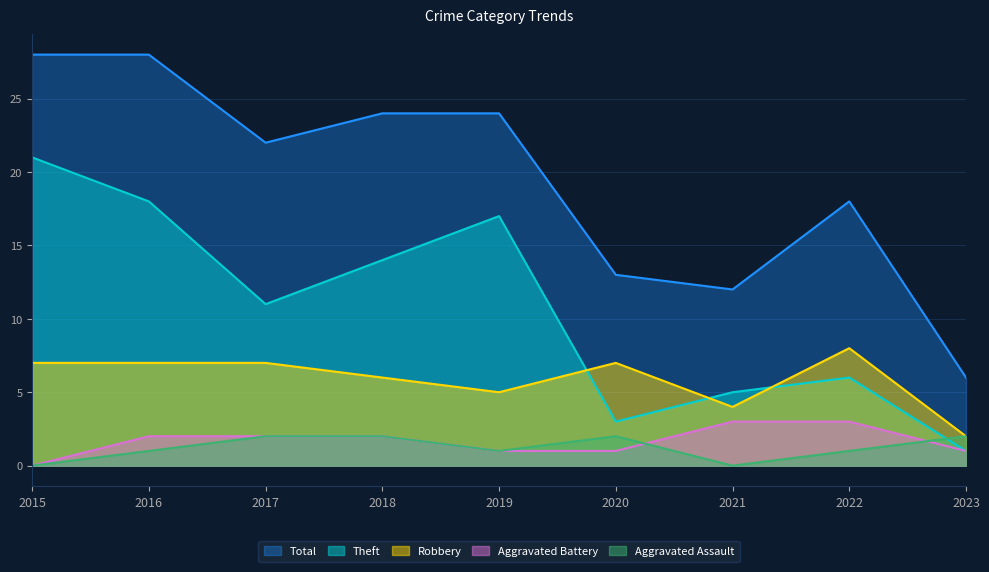

Where is Robbery nearest to the value 5?

2019